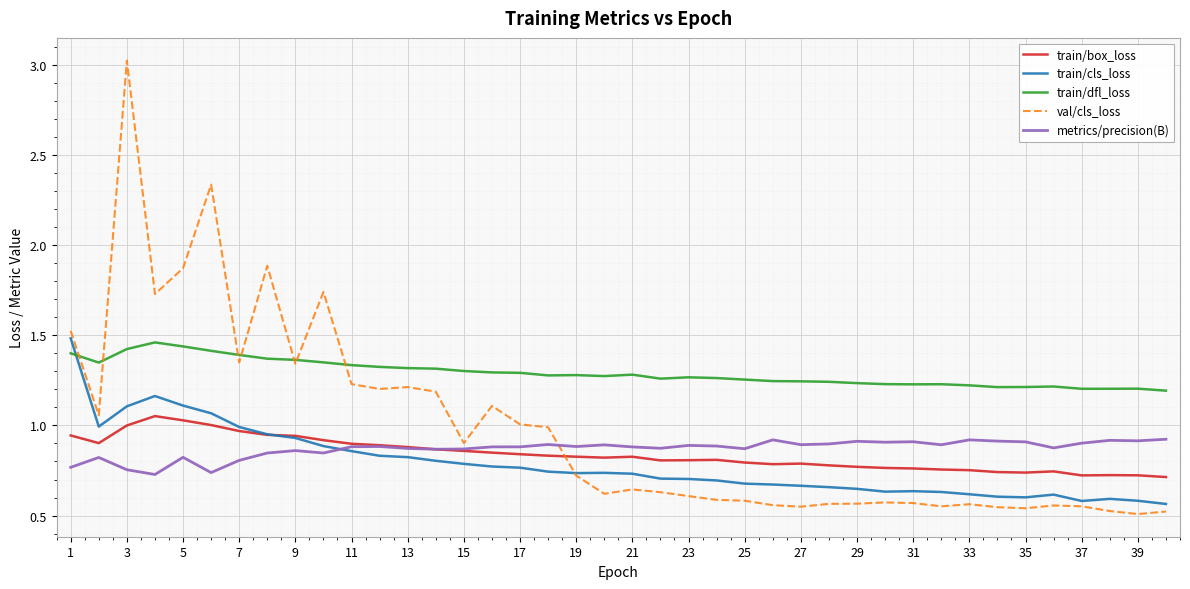

What is the greatest value displayed?

3.0